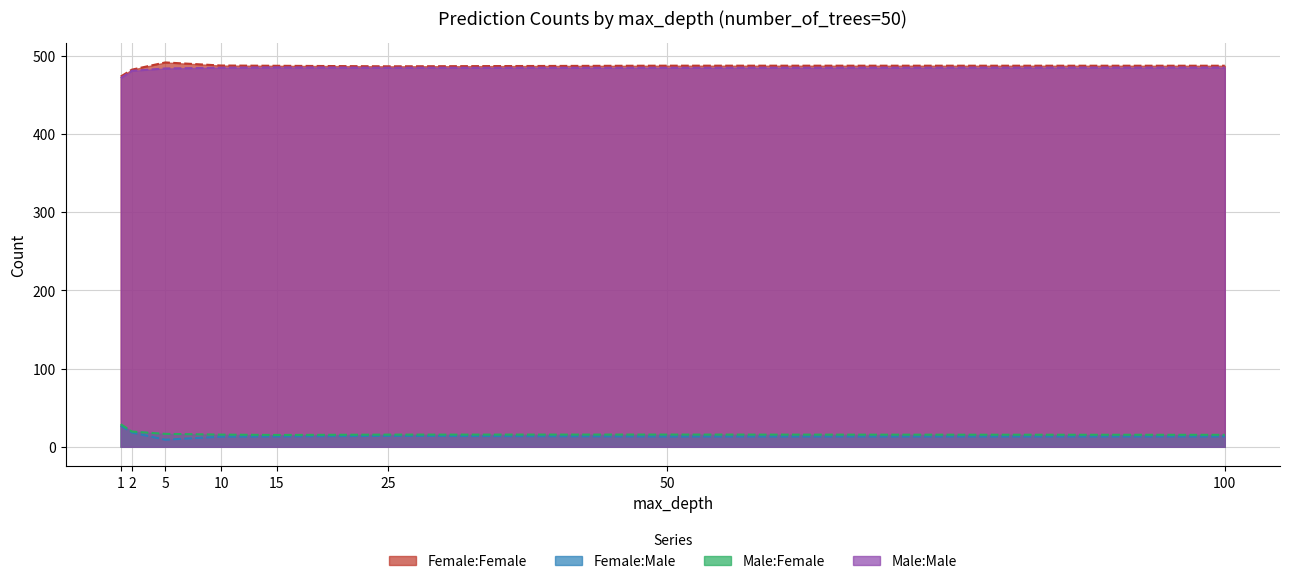

How many values in the Female:Female series exceed 486?

6